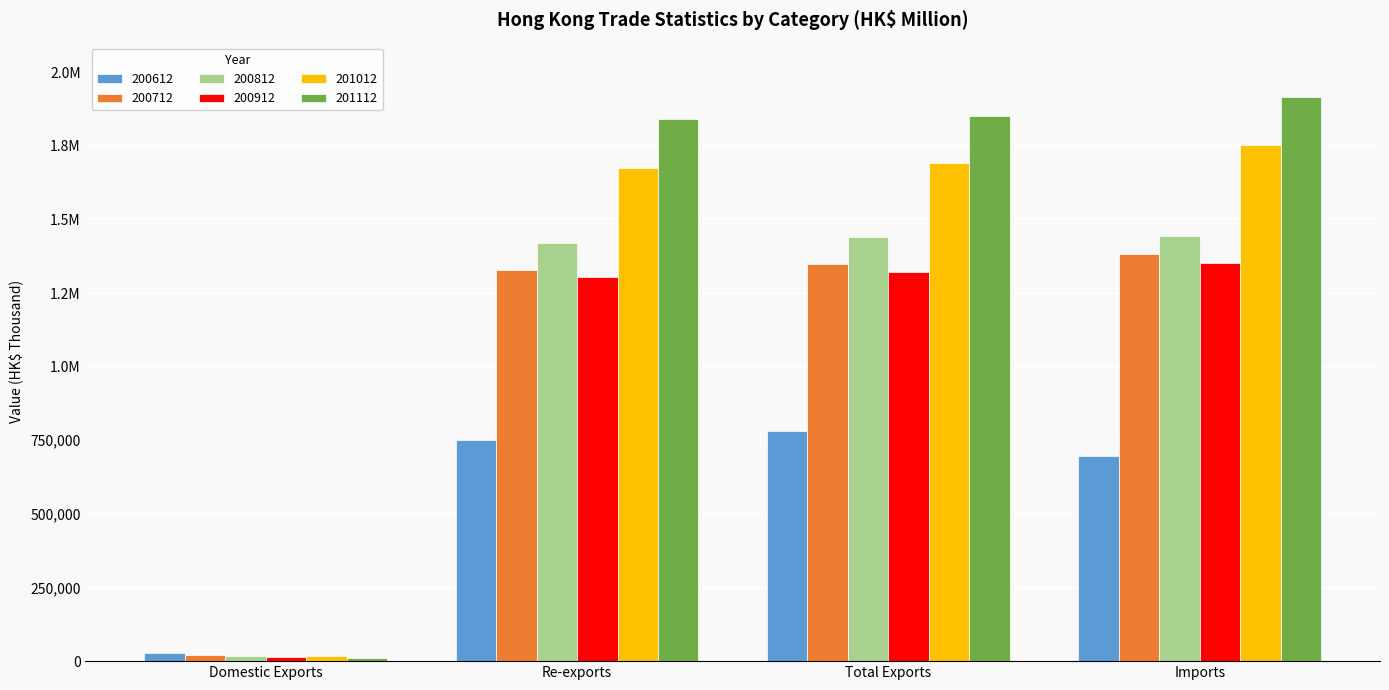

What is the label of the 3rd bar from the right?

Re-exports